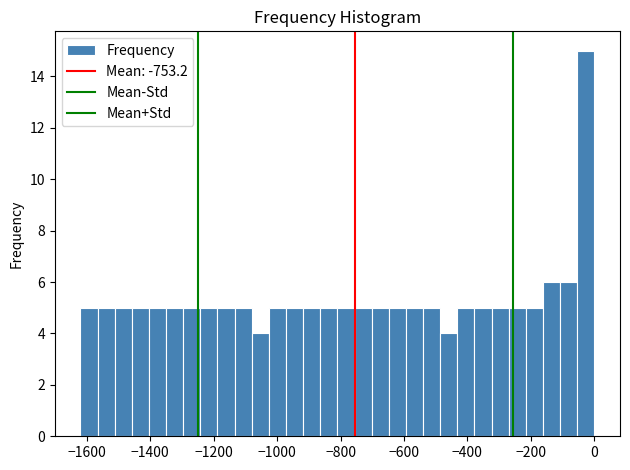

Read against the x-axis, roughly where is the centre of the tallest bar?

-20